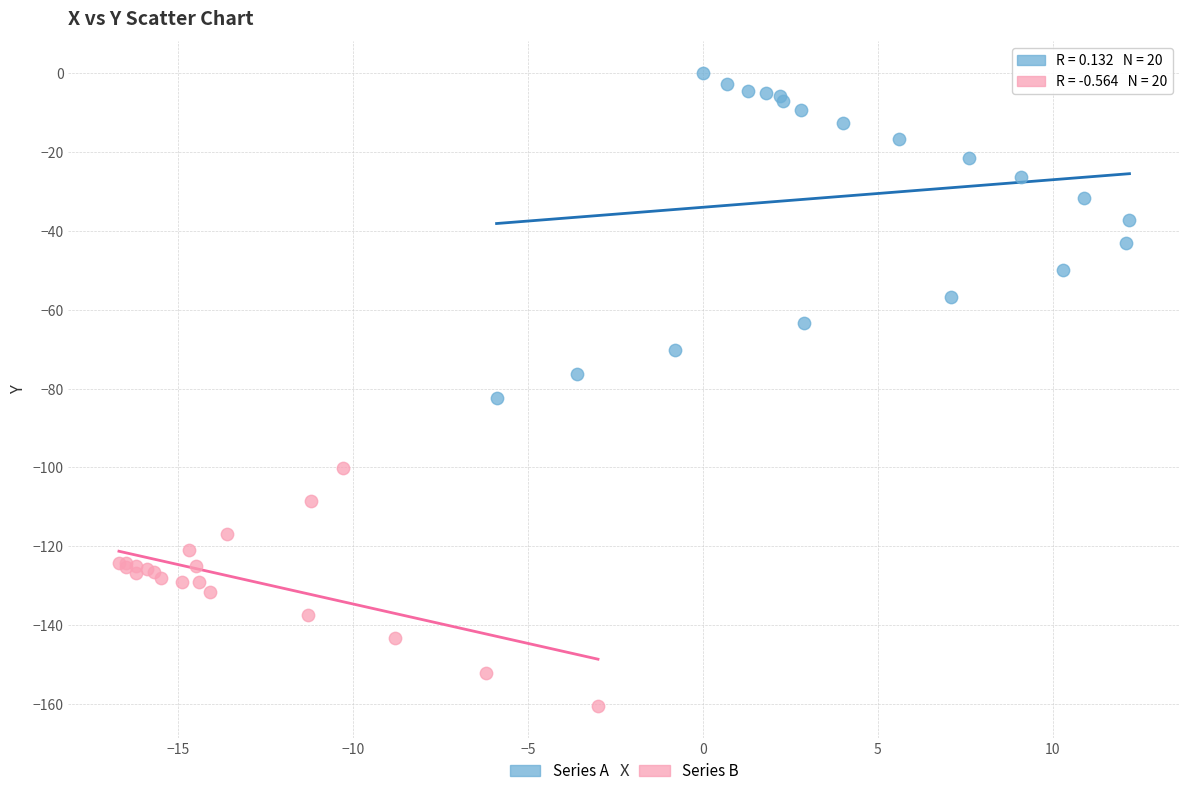

Which series reaches the maximum Y coordinate?

Series A